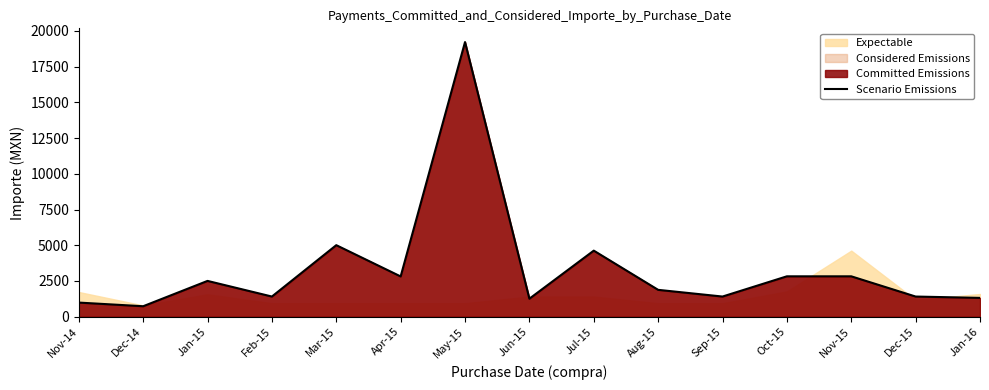

True or false: the data shows 2068.6 at Mar-15.

False